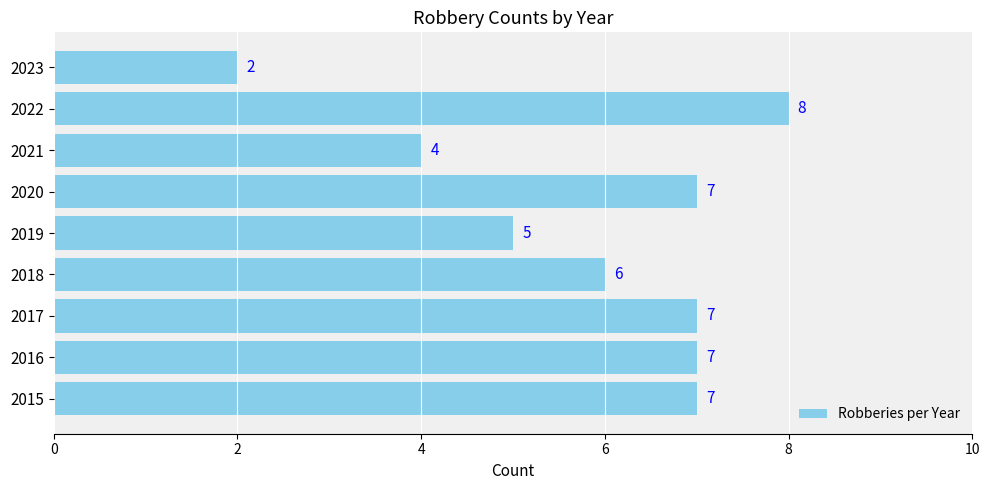

What value does the data have at 2019?

5